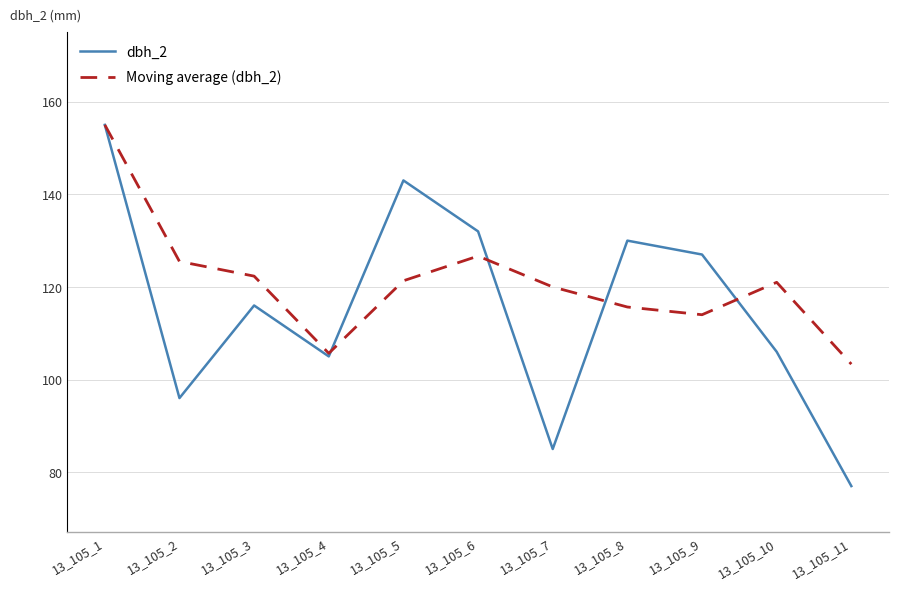

What is the lowest value of the dbh_2 series?

77.0